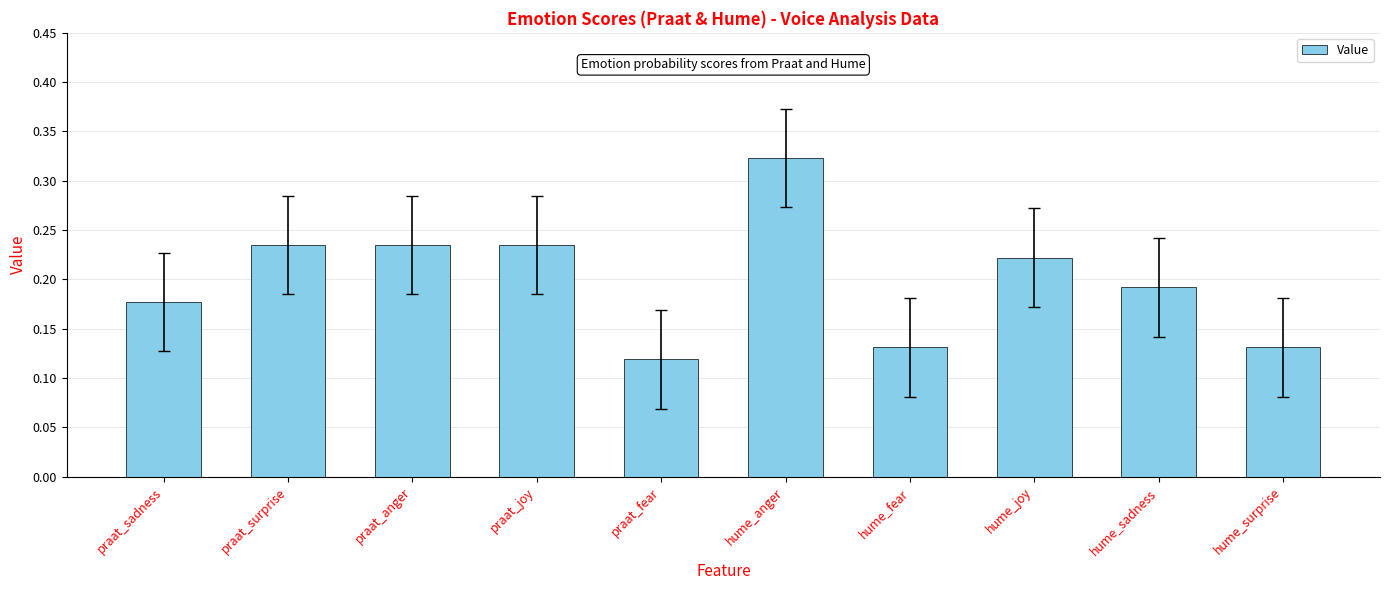

What is the change in value from hume_fear to hume_joy?

+0.1